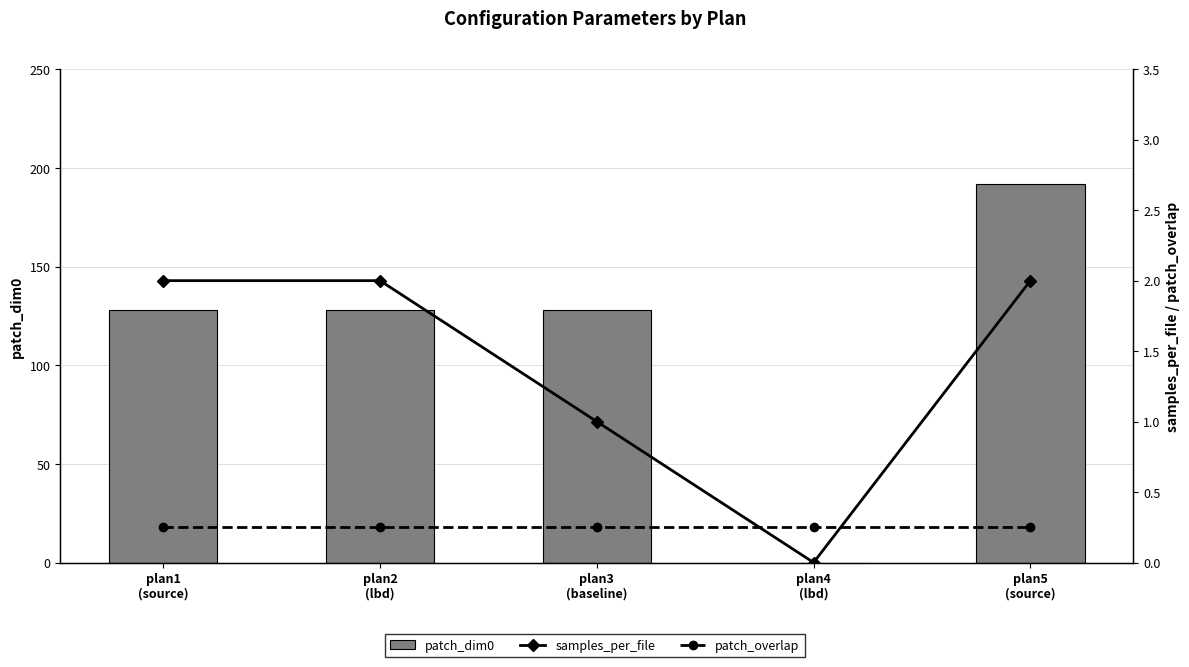

The value of patch_overlap at plan3
(baseline) is 0.2. True or false?

True